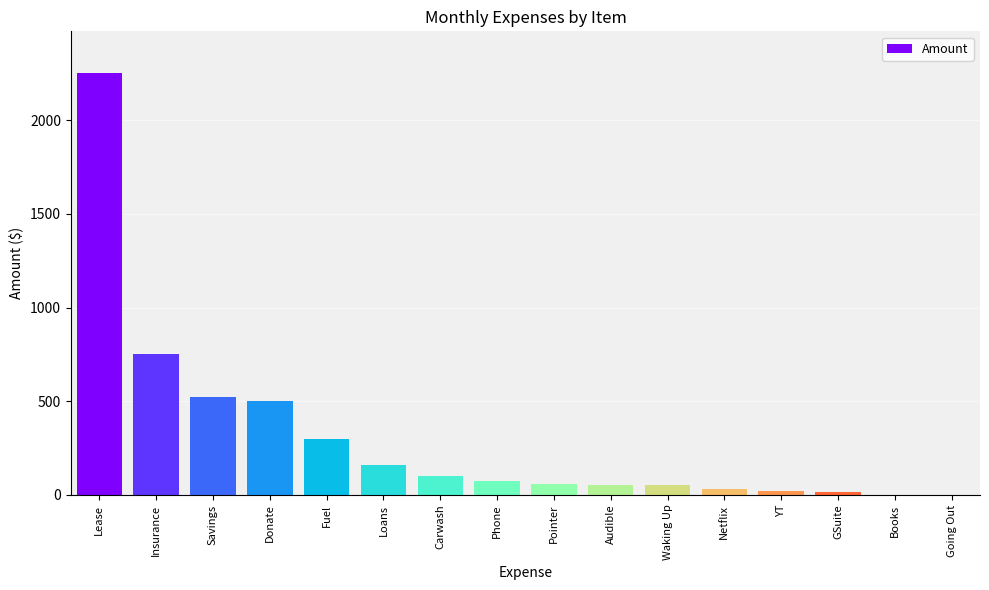

The chart shows a value of 160.0 at Loans. True or false?

True